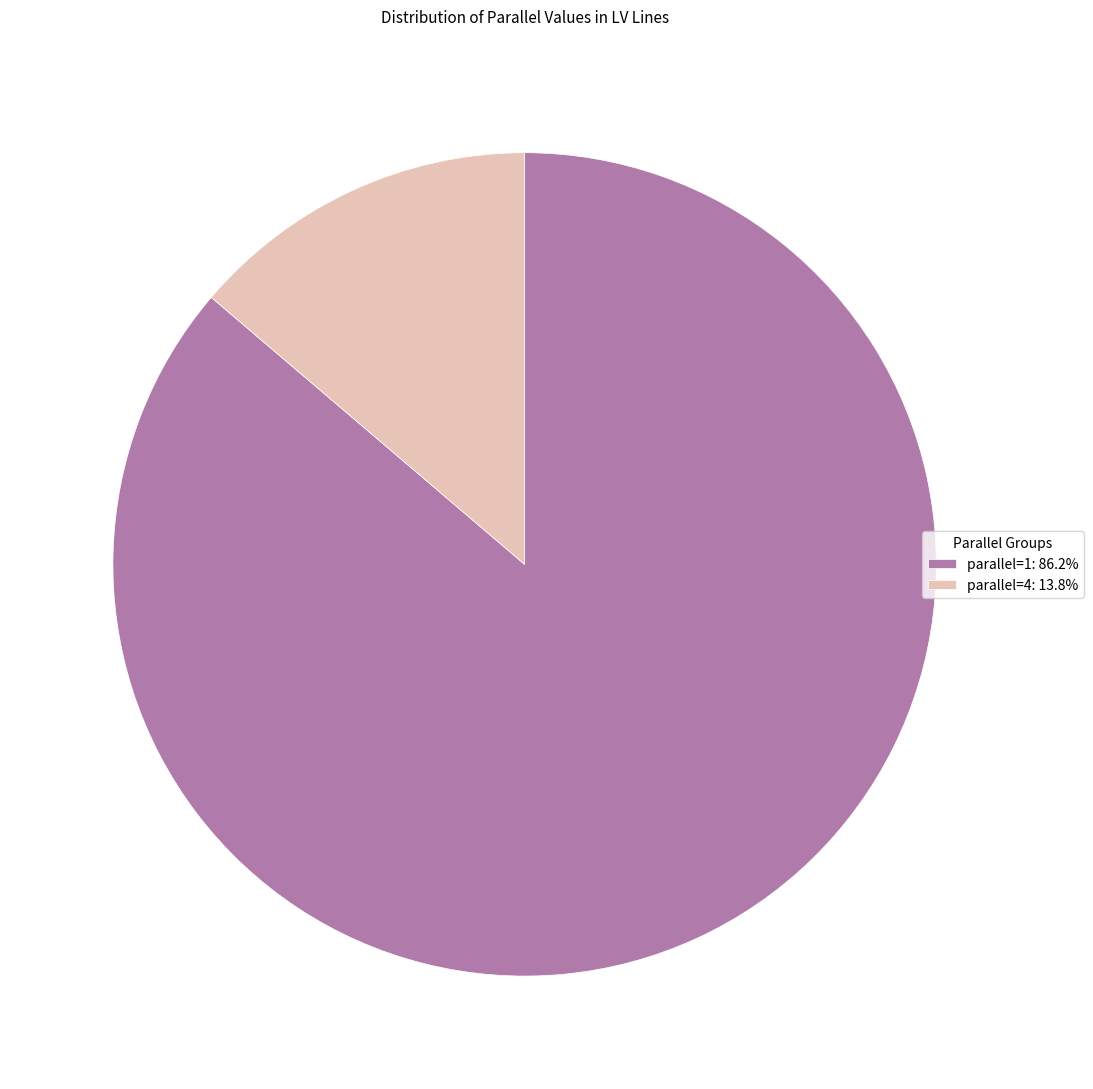

Is the sum of parallel=1: 86.2% and parallel=4: 13.8% greater than half?

Yes